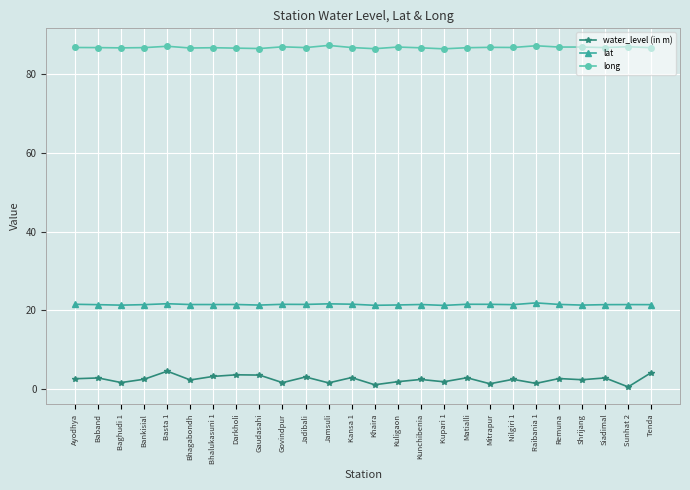

How many distinct data groups are displayed?

3